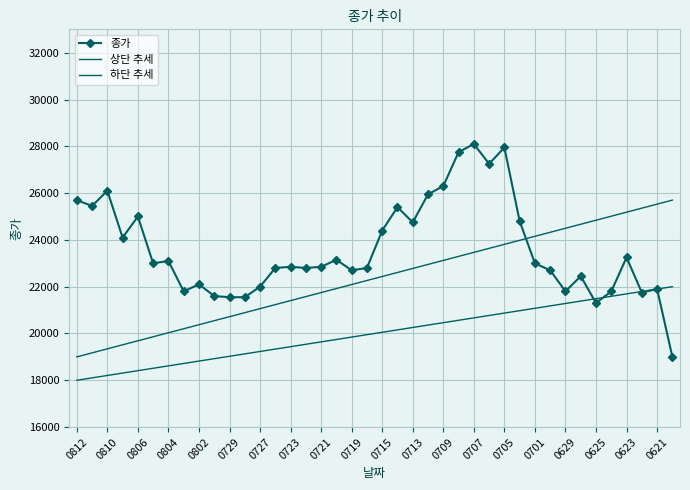

What is the sum of all 종가 values?

944600.0